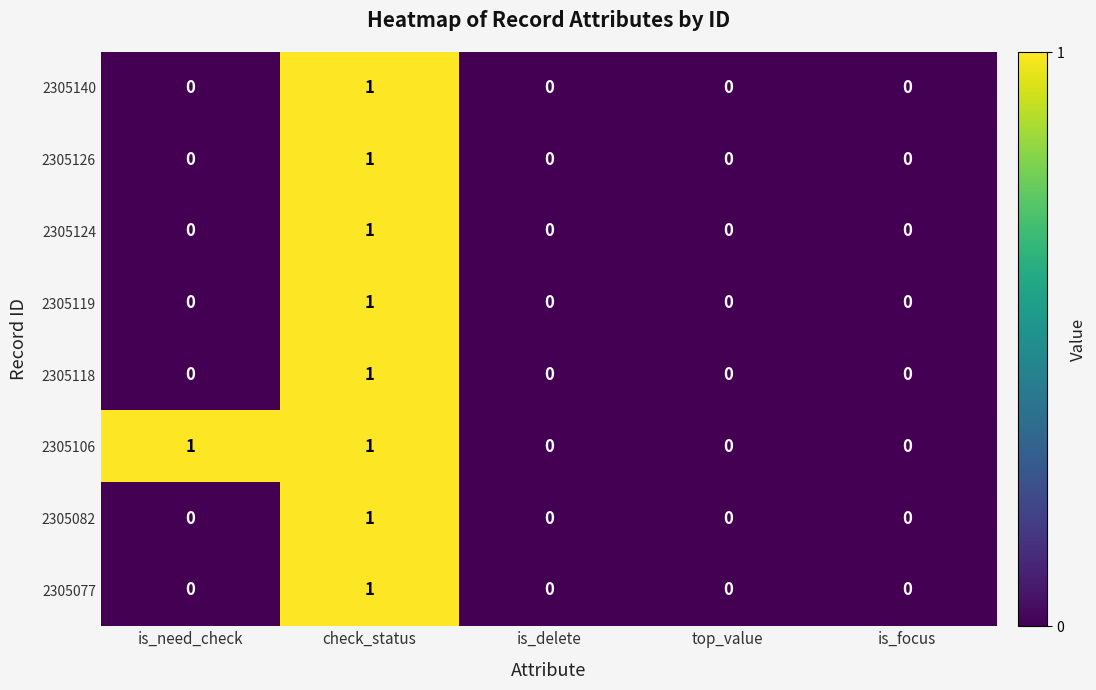

True or false: 2305077 has a value of 0 at is_delete.

True